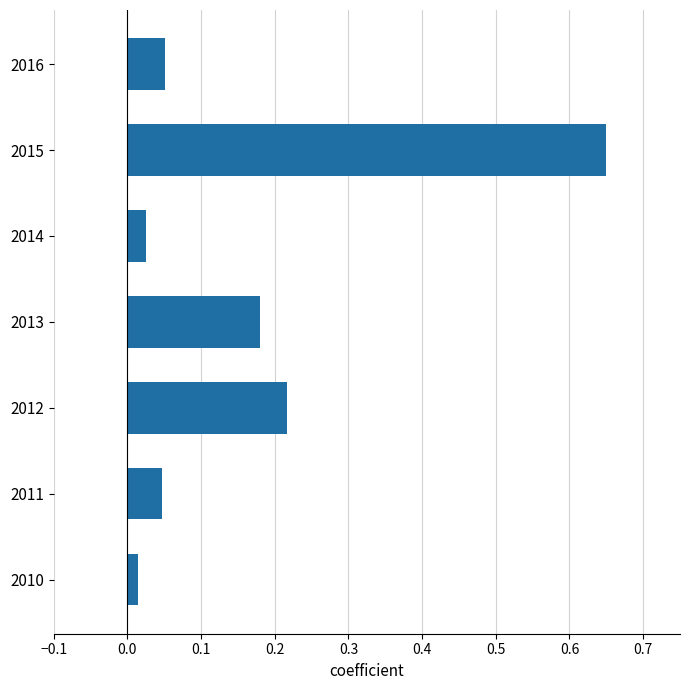

What is the change in value from 2011 to 2013?

+0.1